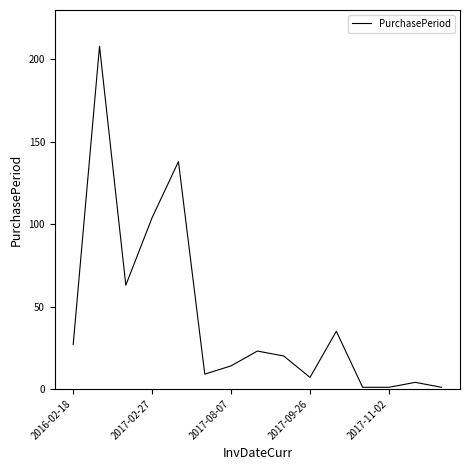

What is the difference between the maximum and minimum values?

207